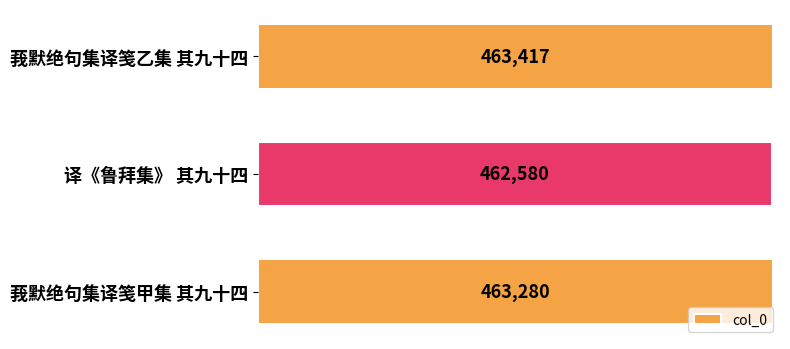

What is the difference between the maximum and minimum values?

837